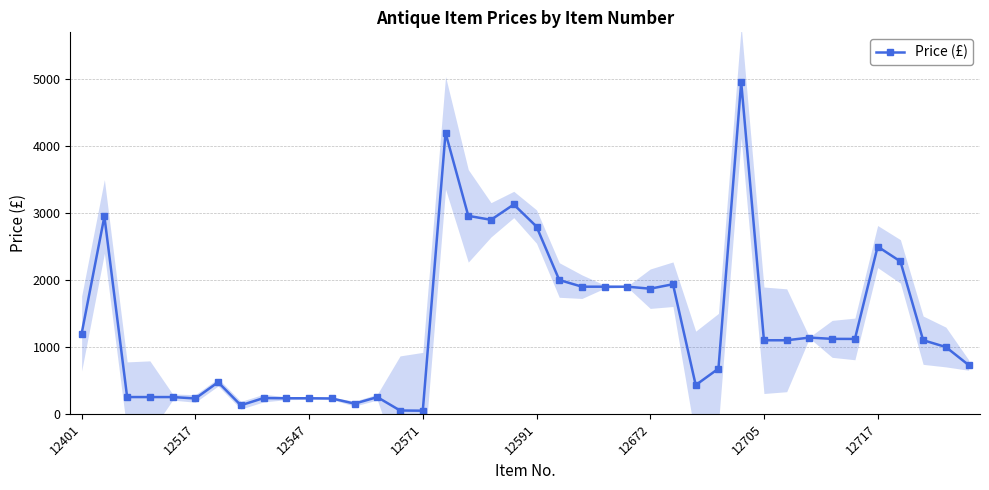

What is the maximum value shown in the chart?

4959